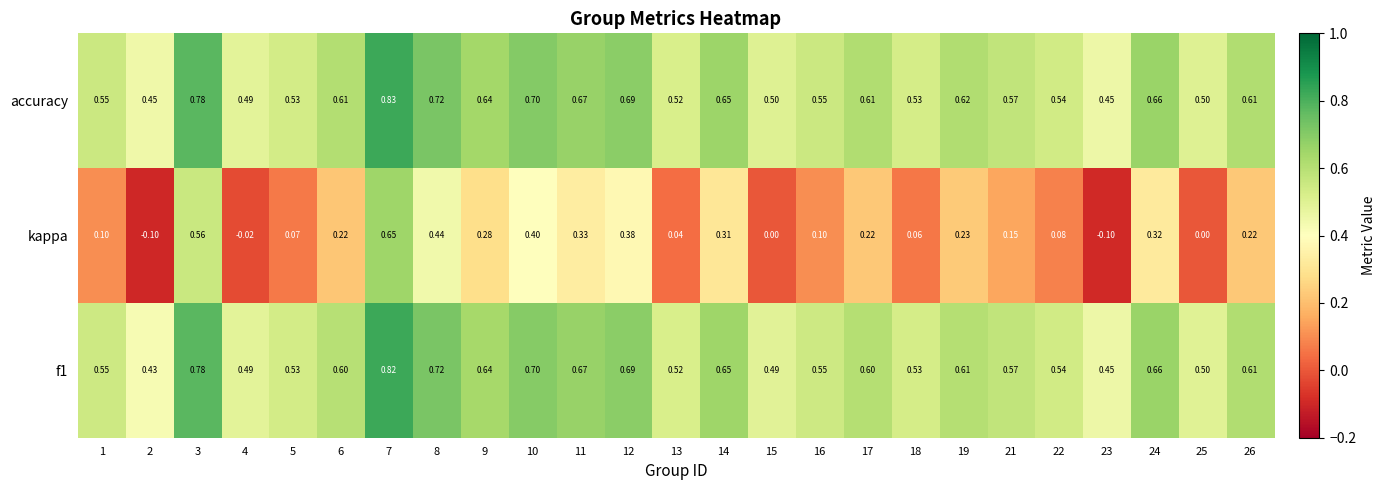

At which category is the sum across all series the highest?

7